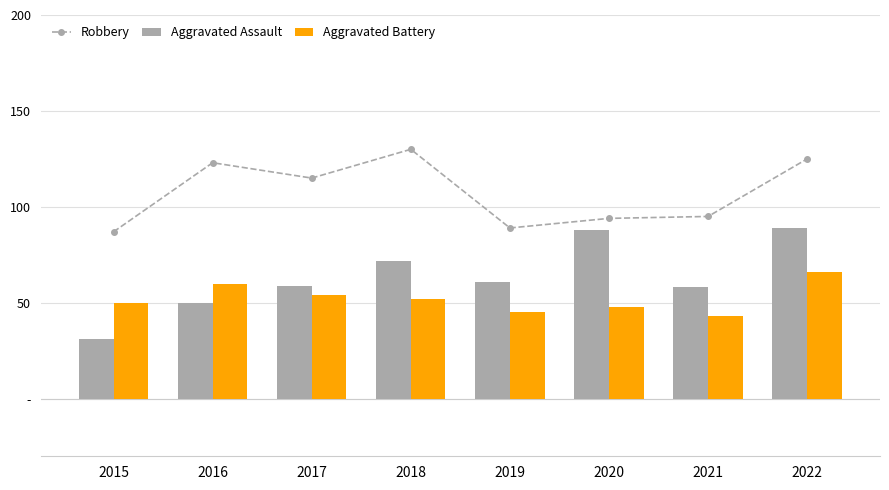

What is the spread (max minus min) of values at 2020?

46